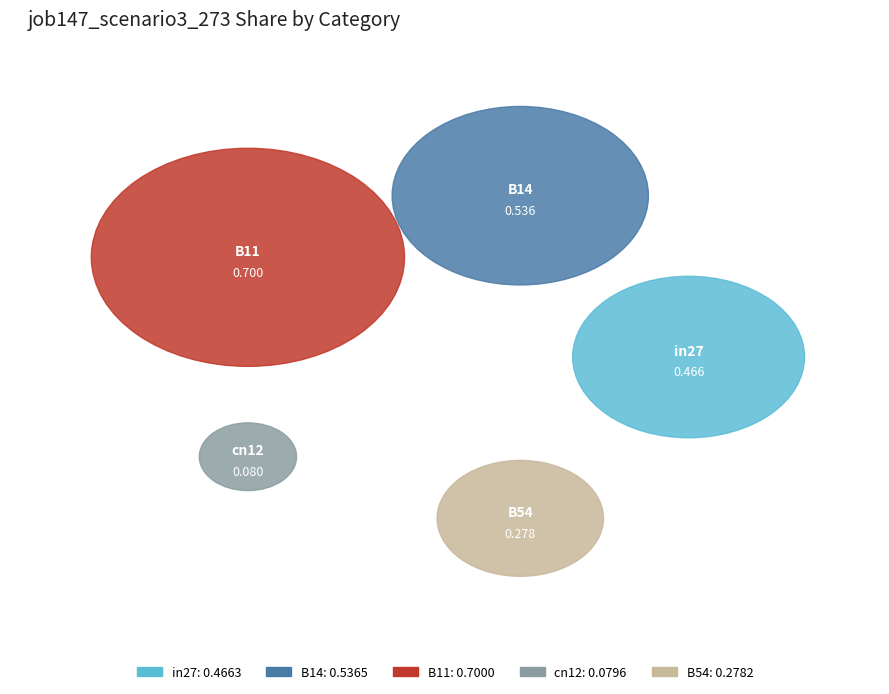

Which category has the smallest portion of the pie?

cn12